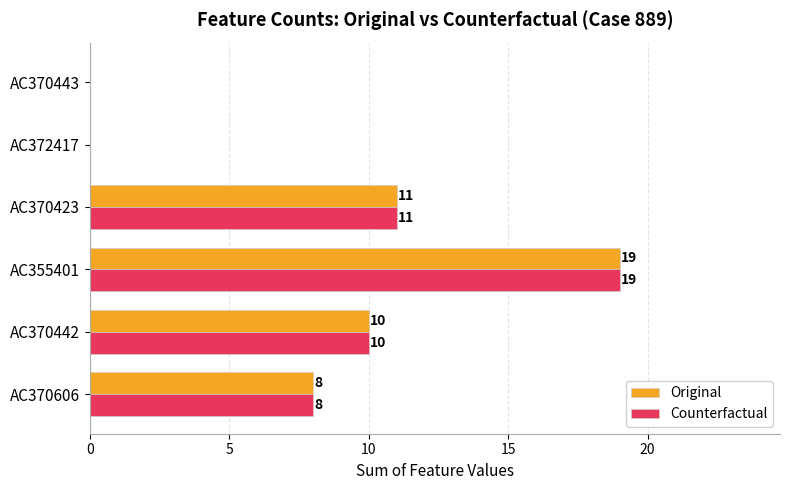

Is it true that Original equals -11 at AC370443?

False